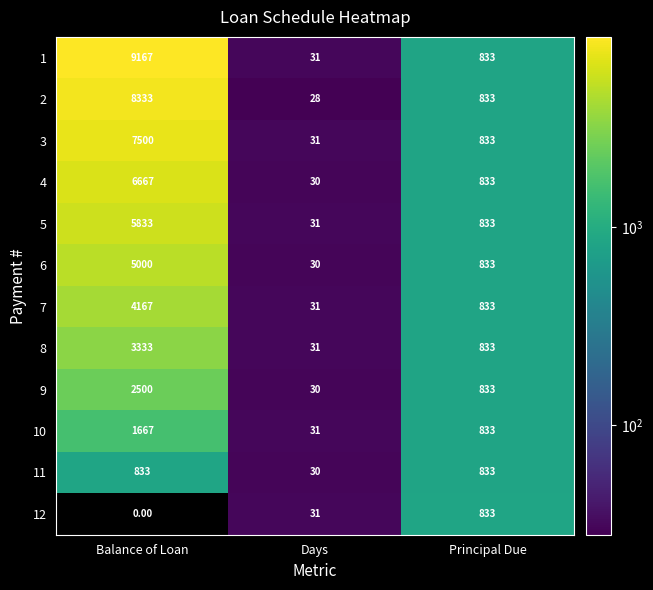

What is the total value across all series at Principal Due?

9996